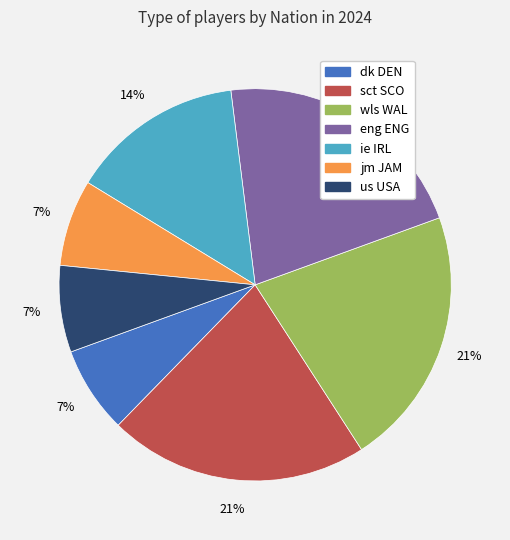

Is sct SCO the majority of the pie?

No